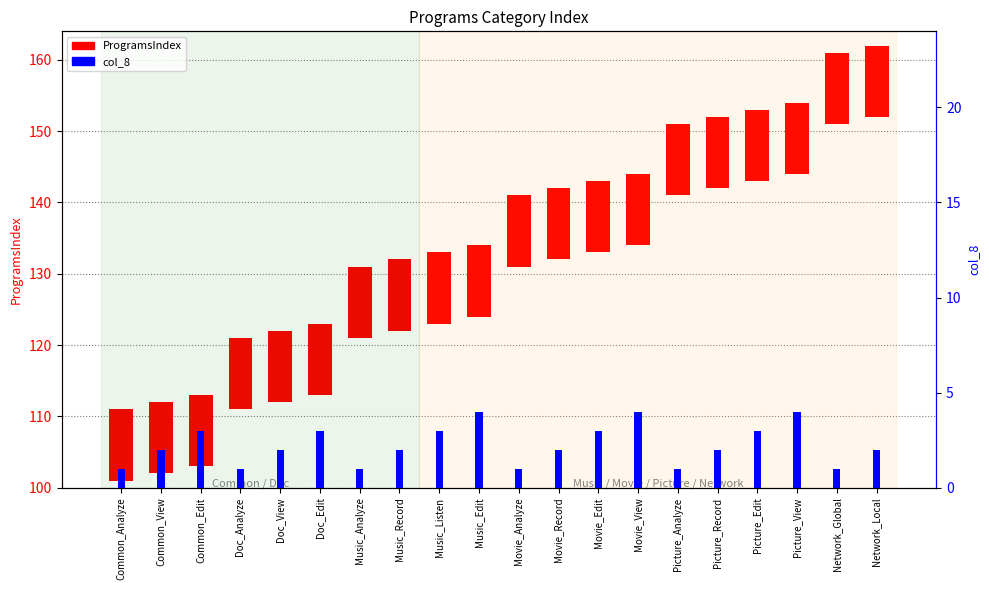

What is the approximate value of col_8 at Network_Global?

1